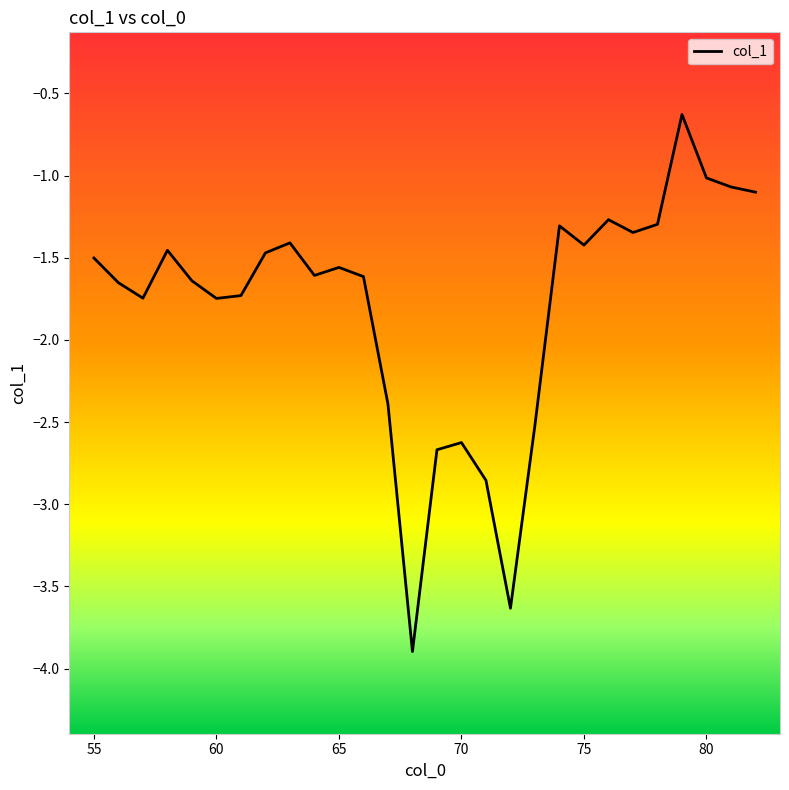

What is the maximum value shown in the chart?

-0.6